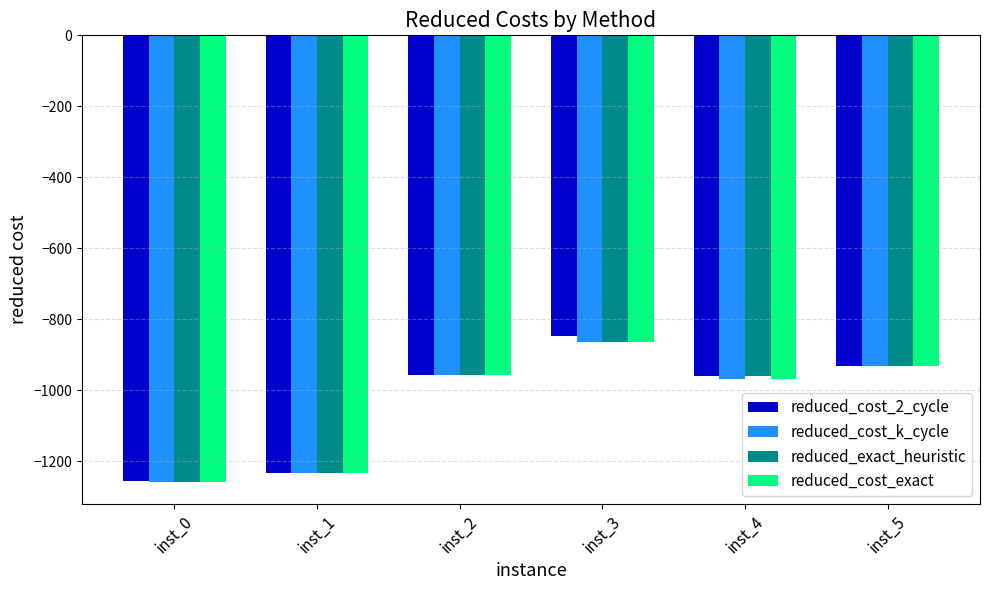

What is the minimum value for reduced_cost_k_cycle?

-1256.9